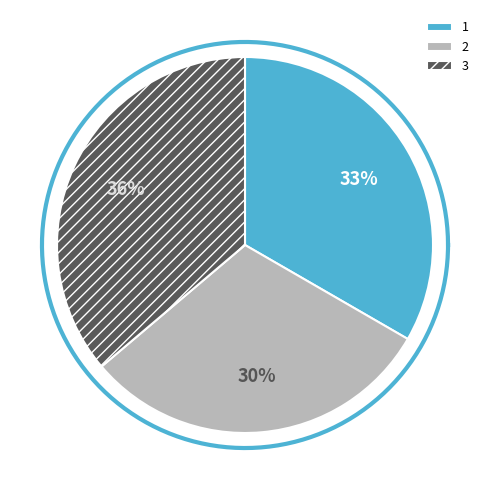

Count the number of slices in the pie.

3